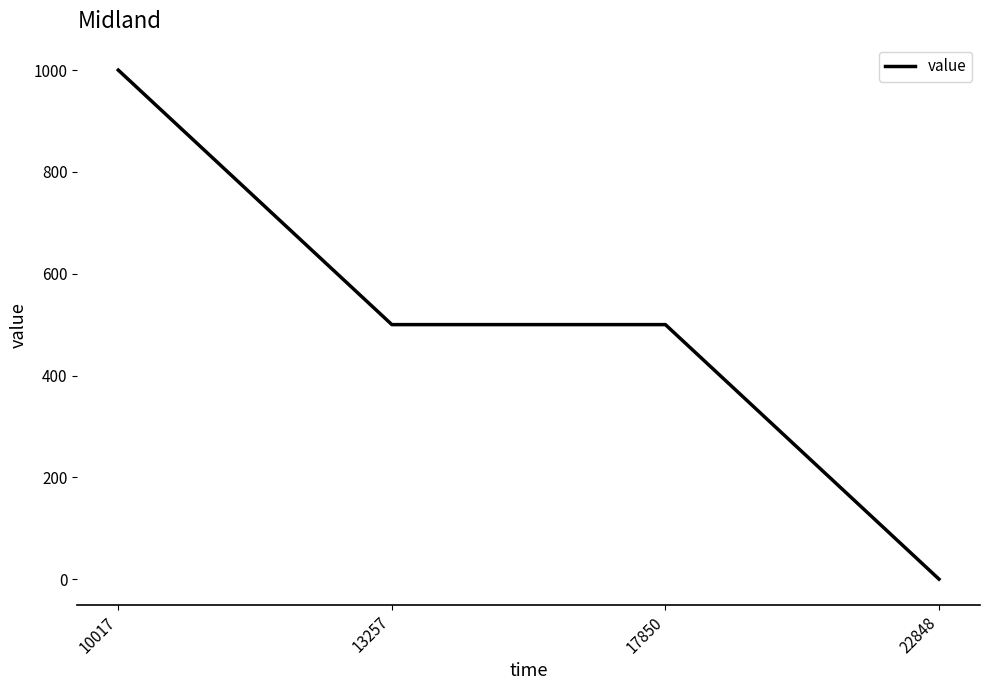

Approximately how many times larger is the value at 13257 compared to 17850?

1.0